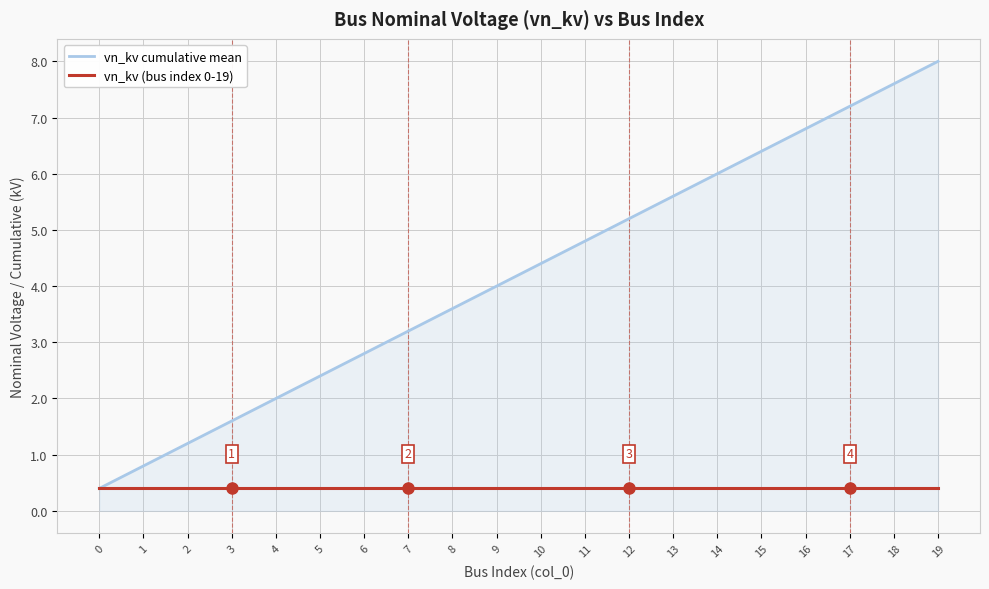

Is it true that vn_kv cumulative mean equals 8.0 at 19?

True